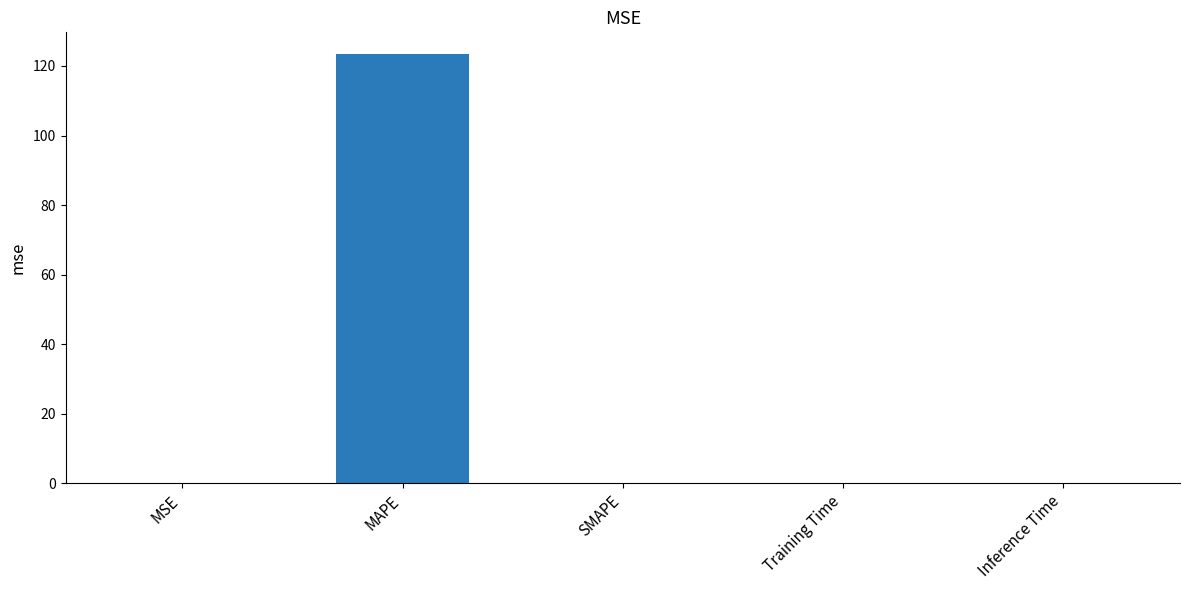

True or false: the data shows 0.0 at Inference Time.

True